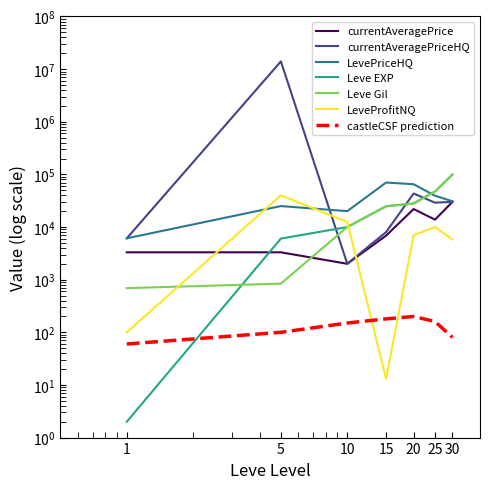

At which label does Leve EXP first exceed 24790?

20